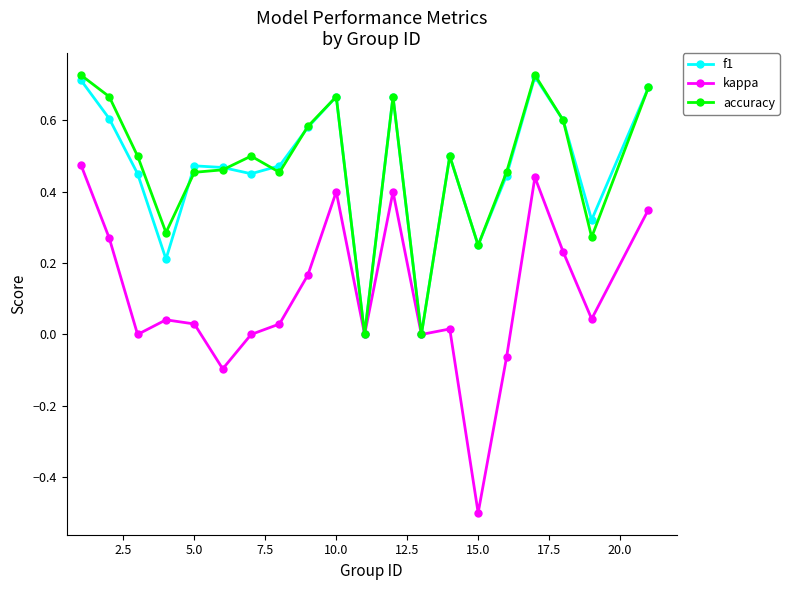

Which series has the widest spread of values?

kappa